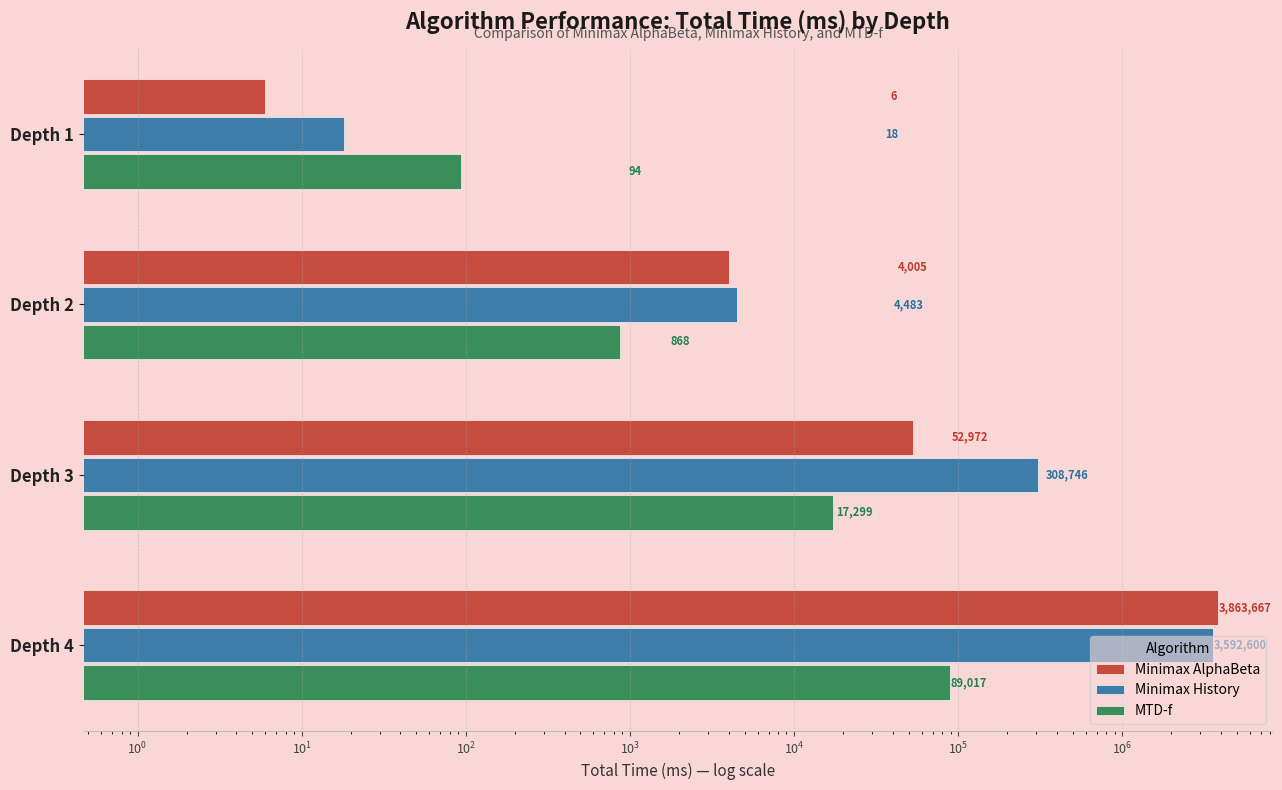

How many bars are there in total?

12